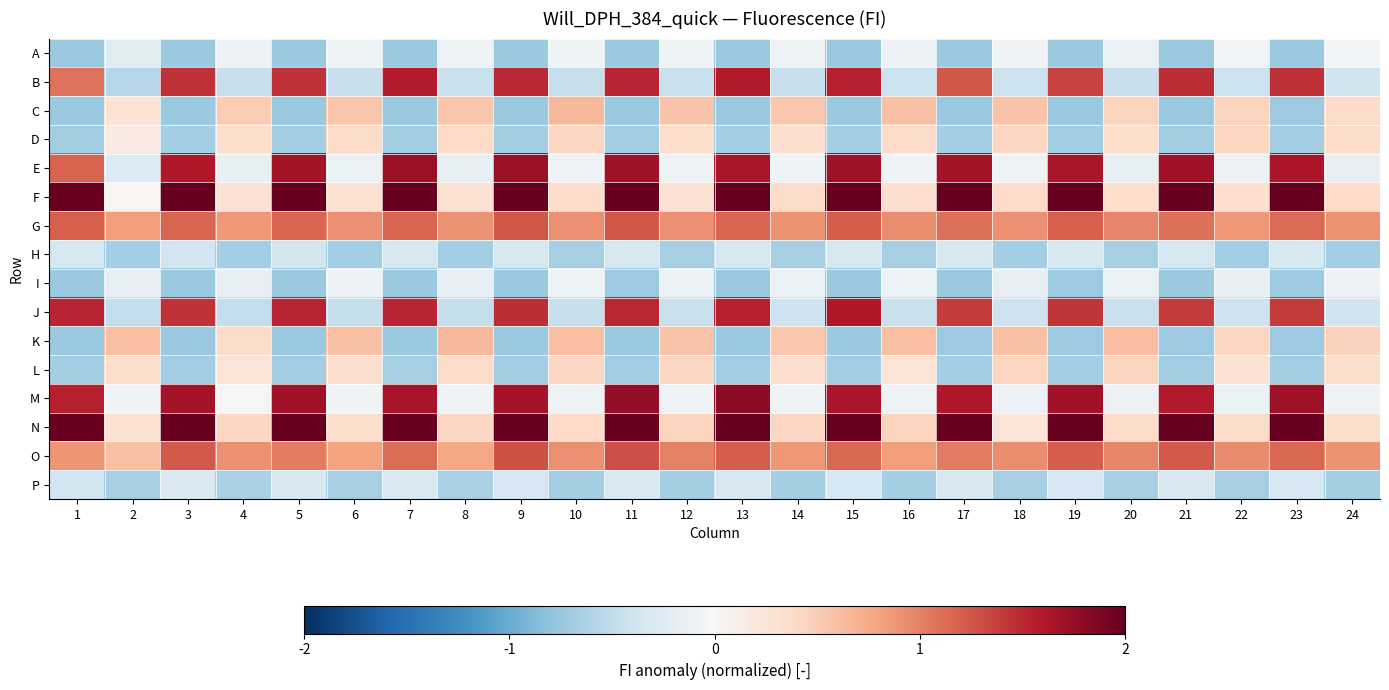

Reading right to left, transcribe all the data shown in this chart.

A: 24=-0.1	23=-0.7	22=-0.1	21=-0.7	20=-0.1	19=-0.7	18=-0.1	17=-0.7	16=-0.1	15=-0.7	14=-0.1	13=-0.7	12=-0.1	11=-0.7	10=-0.1	9=-0.7	8=-0.1	7=-0.7	6=-0.1	5=-0.7	4=-0.1	3=-0.7	2=-0.2	1=-0.7
B: 24=-0.4	23=1.5	22=-0.4	21=1.5	20=-0.5	19=1.4	18=-0.4	17=1.2	16=-0.4	15=1.6	14=-0.5	13=1.6	12=-0.4	11=1.5	10=-0.5	9=1.5	8=-0.4	7=1.6	6=-0.5	5=1.5	4=-0.5	3=1.5	2=-0.6	1=1.1
C: 24=0.4	23=-0.7	22=0.4	21=-0.7	20=0.5	19=-0.7	18=0.6	17=-0.7	16=0.6	15=-0.7	14=0.5	13=-0.7	12=0.6	11=-0.7	10=0.6	9=-0.7	8=0.5	7=-0.7	6=0.6	5=-0.7	4=0.5	3=-0.7	2=0.3	1=-0.7
D: 24=0.4	23=-0.7	22=0.4	21=-0.7	20=0.4	19=-0.7	18=0.4	17=-0.7	16=0.4	15=-0.7	14=0.3	13=-0.7	12=0.4	11=-0.7	10=0.4	9=-0.7	8=0.4	7=-0.7	6=0.4	5=-0.7	4=0.4	3=-0.7	2=0.2	1=-0.7
E: 24=-0.2	23=1.6	22=-0.1	21=1.7	20=-0.2	19=1.6	18=-0.1	17=1.7	16=-0.1	15=1.7	14=-0.1	13=1.6	12=-0.1	11=1.7	10=-0.1	9=1.7	8=-0.2	7=1.7	6=-0.1	5=1.7	4=-0.1	3=1.6	2=-0.3	1=1.2
F: 24=0.4	23=2.0	22=0.3	21=2.0	20=0.3	19=2.0	18=0.4	17=2.0	16=0.3	15=2.0	14=0.4	13=2.0	12=0.3	11=2.0	10=0.4	9=2.0	8=0.3	7=2.0	6=0.3	5=2.0	4=0.3	3=2.0	2=0.0	1=2.0
G: 24=0.9	23=1.1	22=0.9	21=1.1	20=1.0	19=1.2	18=0.9	17=1.1	16=0.9	15=1.2	14=0.9	13=1.2	12=0.9	11=1.2	10=0.9	9=1.2	8=0.9	7=1.2	6=0.9	5=1.2	4=0.9	3=1.2	2=0.8	1=1.2
H: 24=-0.7	23=-0.3	22=-0.7	21=-0.3	20=-0.7	19=-0.3	18=-0.7	17=-0.3	16=-0.7	15=-0.3	14=-0.7	13=-0.3	12=-0.7	11=-0.3	10=-0.7	9=-0.3	8=-0.7	7=-0.3	6=-0.7	5=-0.4	4=-0.7	3=-0.4	2=-0.7	1=-0.4
I: 24=-0.1	23=-0.7	22=-0.1	21=-0.7	20=-0.1	19=-0.7	18=-0.2	17=-0.7	16=-0.1	15=-0.7	14=-0.1	13=-0.7	12=-0.1	11=-0.7	10=-0.1	9=-0.7	8=-0.2	7=-0.7	6=-0.1	5=-0.7	4=-0.2	3=-0.7	2=-0.2	1=-0.7
J: 24=-0.4	23=1.4	22=-0.4	21=1.4	20=-0.4	19=1.4	18=-0.4	17=1.4	16=-0.4	15=1.6	14=-0.4	13=1.6	12=-0.4	11=1.5	10=-0.5	9=1.5	8=-0.5	7=1.5	6=-0.5	5=1.5	4=-0.5	3=1.4	2=-0.5	1=1.5
K: 24=0.5	23=-0.7	22=0.4	21=-0.7	20=0.6	19=-0.7	18=0.6	17=-0.7	16=0.6	15=-0.7	14=0.5	13=-0.7	12=0.6	11=-0.7	10=0.6	9=-0.7	8=0.6	7=-0.7	6=0.6	5=-0.7	4=0.4	3=-0.7	2=0.6	1=-0.7
L: 24=0.4	23=-0.7	22=0.3	21=-0.7	20=0.4	19=-0.7	18=0.4	17=-0.7	16=0.3	15=-0.7	14=0.3	13=-0.7	12=0.4	11=-0.7	10=0.4	9=-0.7	8=0.4	7=-0.7	6=0.3	5=-0.7	4=0.3	3=-0.7	2=0.3	1=-0.7
M: 24=-0.1	23=1.7	22=-0.1	21=1.6	20=-0.1	19=1.7	18=-0.1	17=1.6	16=-0.1	15=1.6	14=-0.1	13=1.8	12=-0.1	11=1.8	10=-0.1	9=1.7	8=-0.1	7=1.6	6=-0.1	5=1.7	4=-0.0	3=1.7	2=-0.1	1=1.5
N: 24=0.4	23=2.0	22=0.4	21=2.0	20=0.4	19=2.0	18=0.3	17=2.0	16=0.4	15=2.0	14=0.4	13=2.0	12=0.4	11=2.0	10=0.4	9=2.0	8=0.4	7=2.0	6=0.3	5=2.0	4=0.4	3=2.0	2=0.3	1=2.0
O: 24=0.9	23=1.1	22=1.0	21=1.2	20=1.0	19=1.2	18=0.9	17=1.0	16=0.8	15=1.2	14=0.9	13=1.2	12=1.0	11=1.3	10=0.9	9=1.3	8=0.8	7=1.1	6=0.8	5=1.0	4=0.9	3=1.2	2=0.6	1=0.9
P: 24=-0.7	23=-0.3	22=-0.7	21=-0.3	20=-0.7	19=-0.3	18=-0.7	17=-0.3	16=-0.7	15=-0.4	14=-0.7	13=-0.3	12=-0.7	11=-0.3	10=-0.7	9=-0.3	8=-0.7	7=-0.3	6=-0.7	5=-0.3	4=-0.7	3=-0.3	2=-0.7	1=-0.4